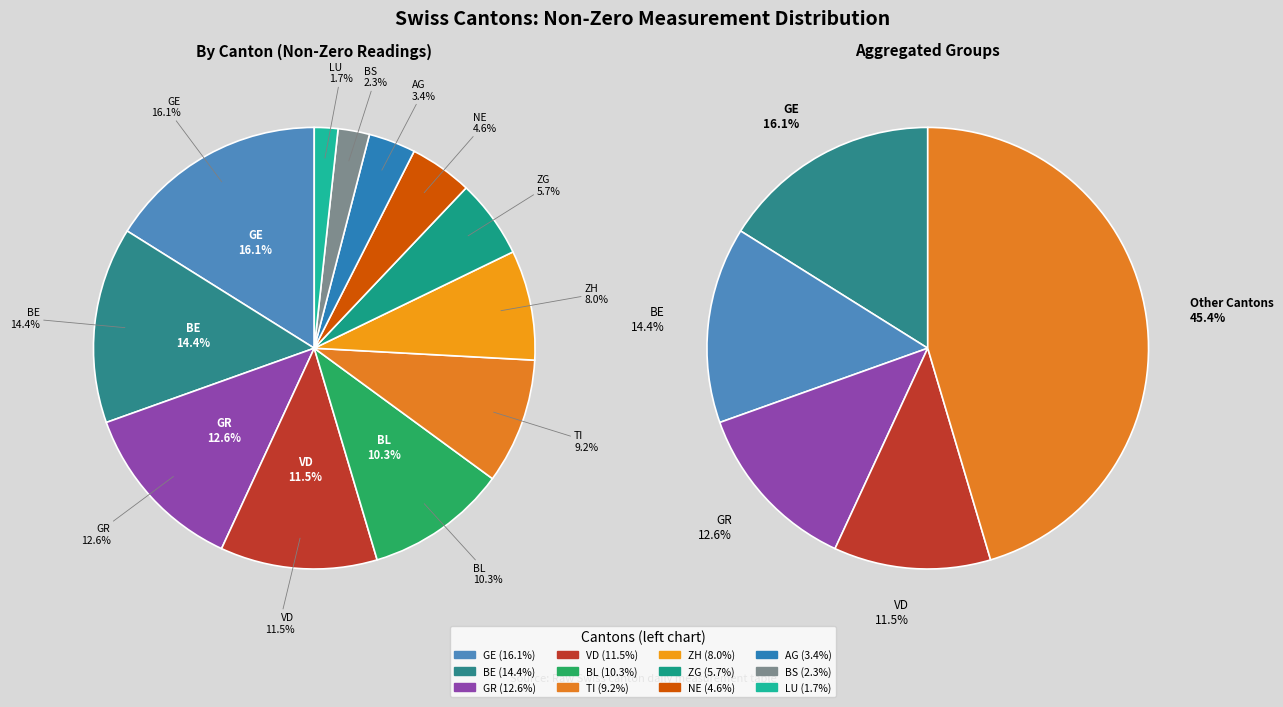

Which has a higher value, ZH or ZG?

ZH